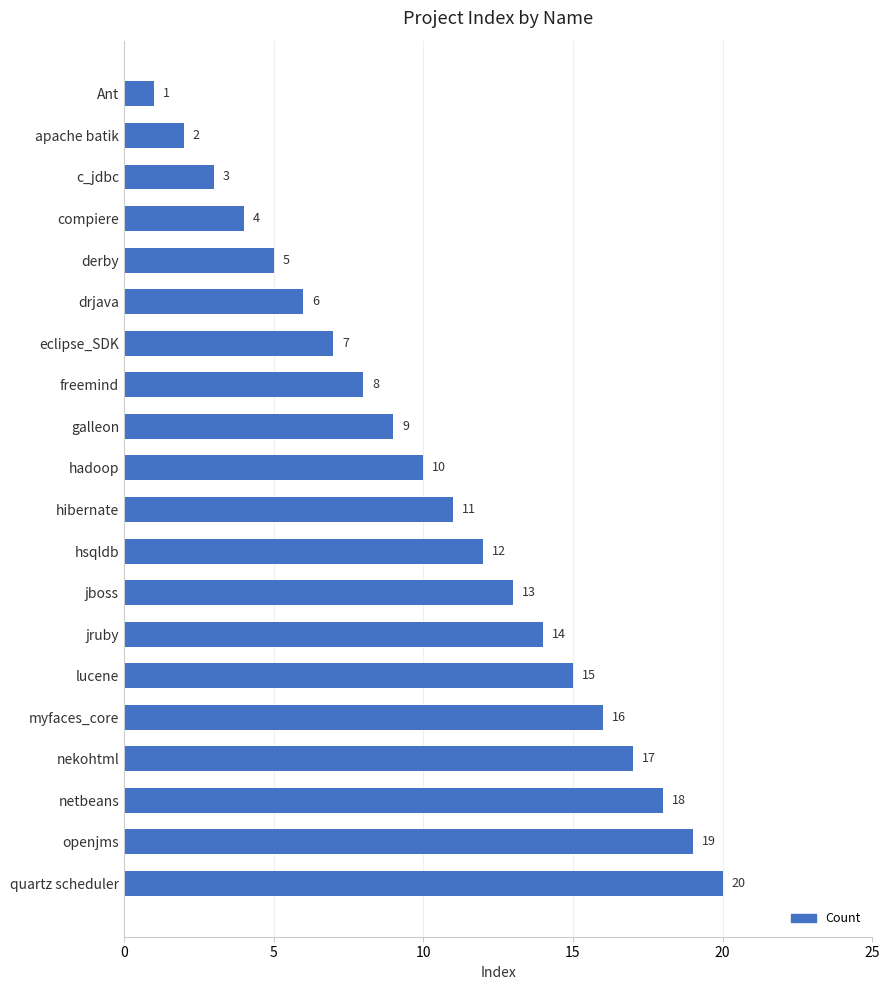

Rank the categories by value from lowest to highest.

Ant, apache batik, c_jdbc, compiere, derby, drjava, eclipse_SDK, freemind, galleon, hadoop, hibernate, hsqldb, jboss, jruby, lucene, myfaces_core, nekohtml, netbeans, openjms, quartz scheduler